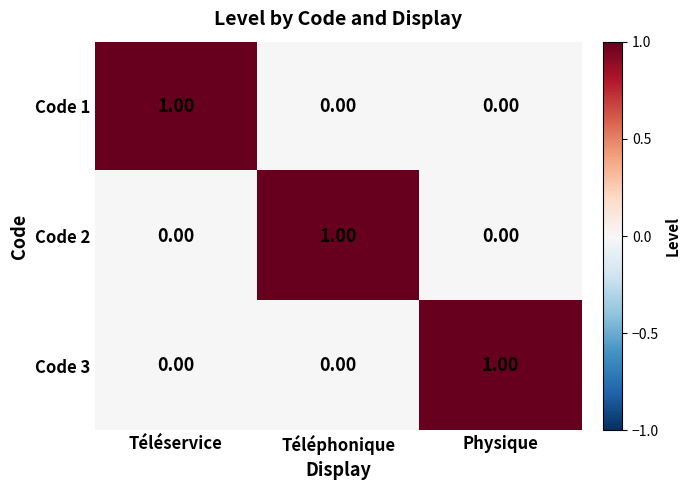

At how many categories does at least one series exceed 0?

3